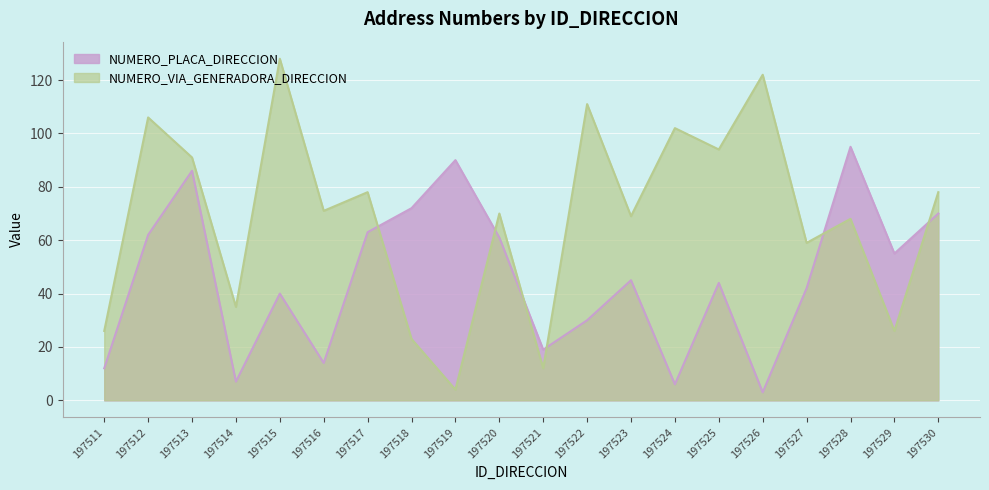

The NUMERO_PLACA_DIRECCION series shows 59 at 197519. True or false?

False